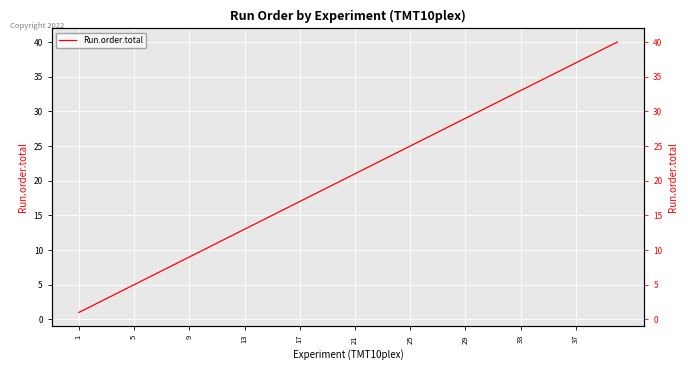

Which label corresponds to the smallest value in the chart?

1